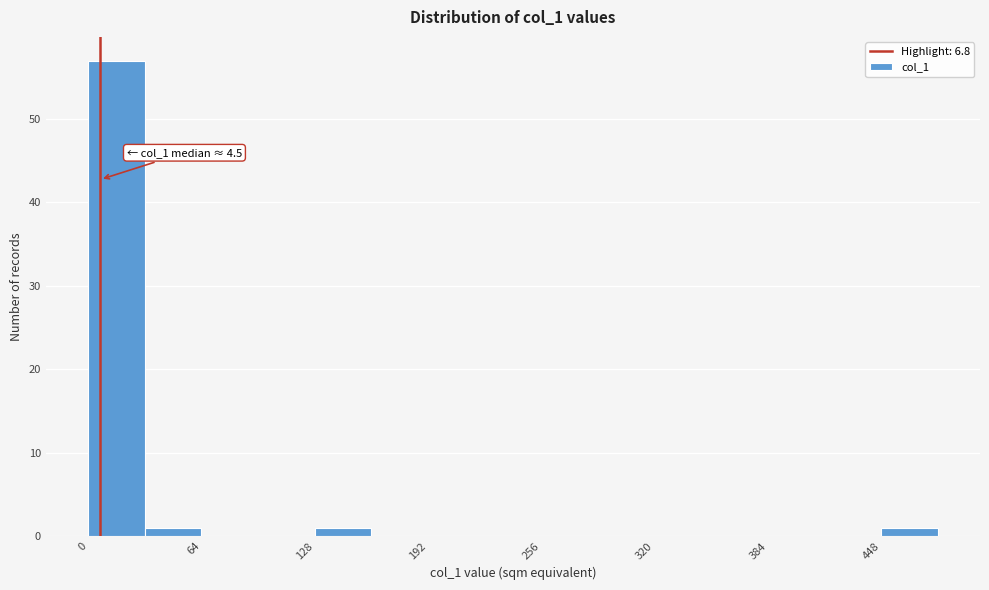

Around what value on the x-axis is the tallest bar? Give the approximate position of its centre, as read against the axis.

20